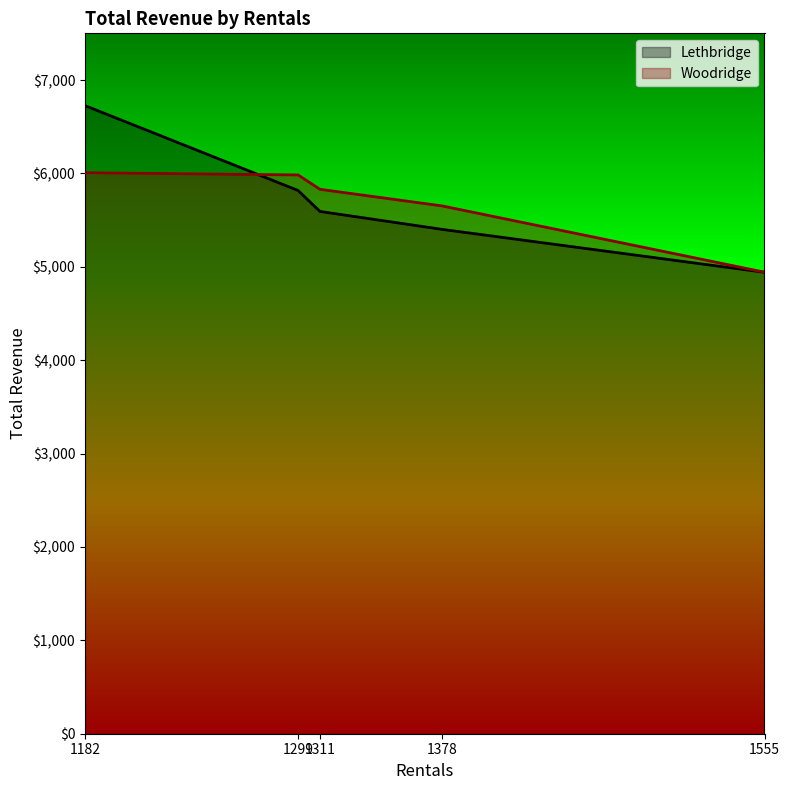

Reading left to right, list all the values displayed in this chart.

Lethbridge: 1182=6726.5	1299=5817.2	1311=5592.9	1378=5401.0	1555=4941.2
Woodridge: 1182=6007.7	1299=5983.5	1311=5829.9	1378=5652.1	1555=4942.2